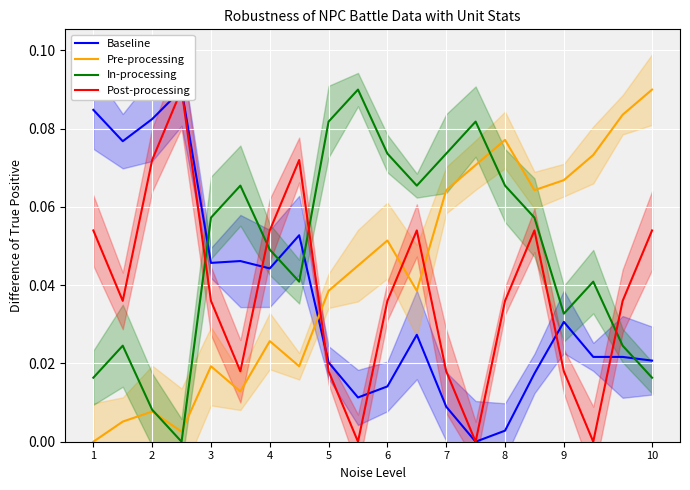

True or false: Pre-processing has more than 0 points higher than both neighbors.

True